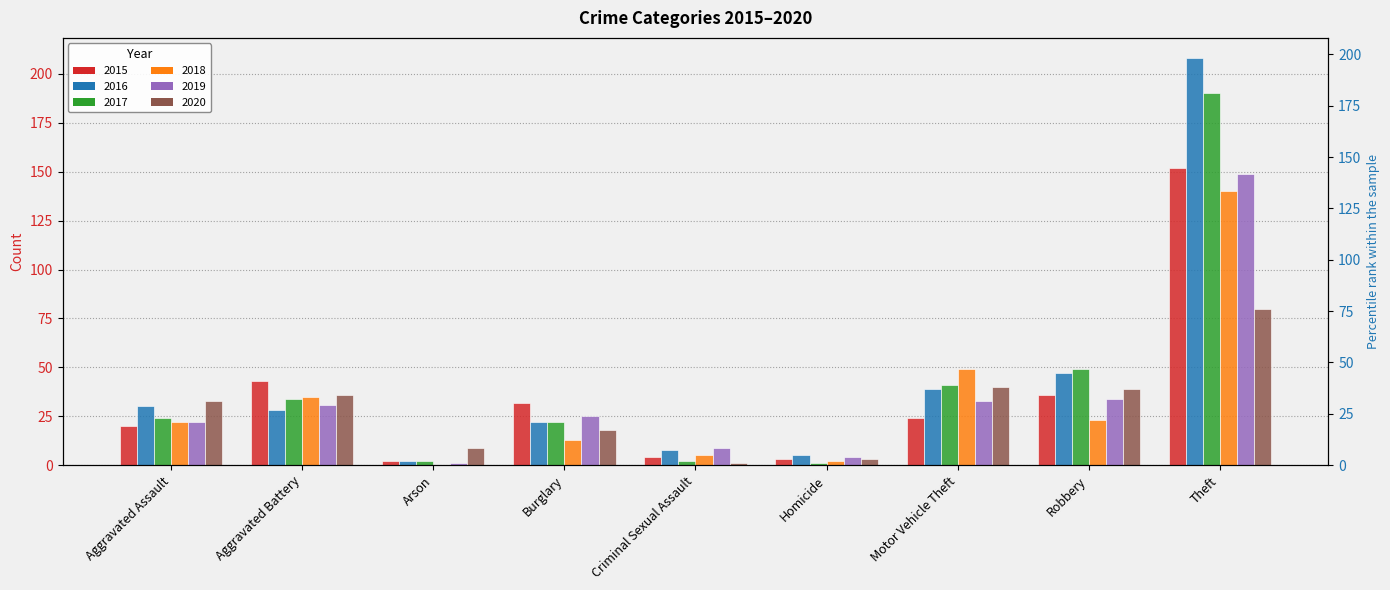

How many values in the 2020 series are below 33?

4